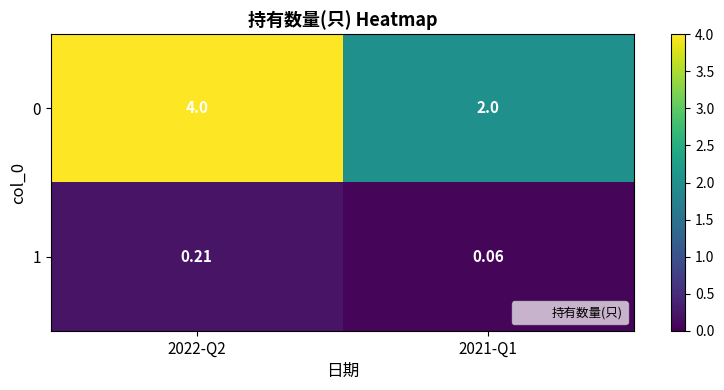

What is the greatest value displayed?

4.0